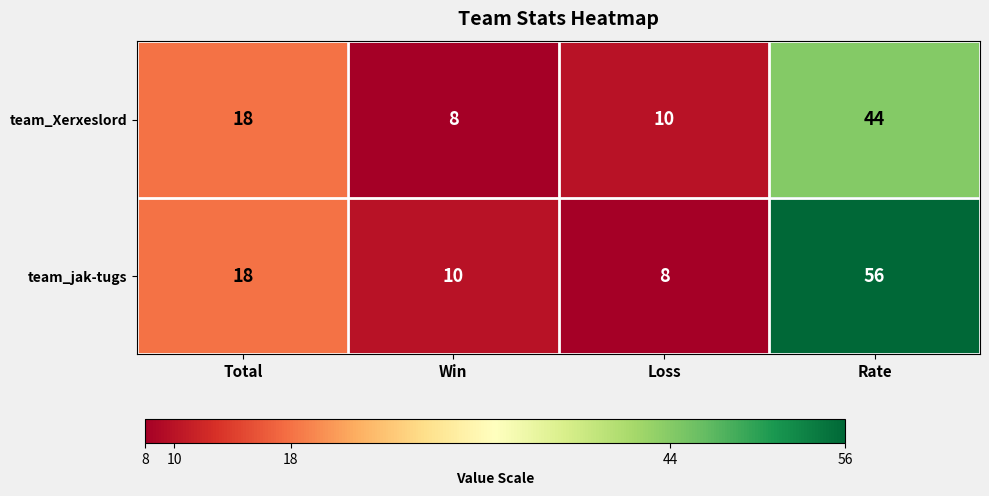

At which category does the chart reach its peak across all series?

Rate